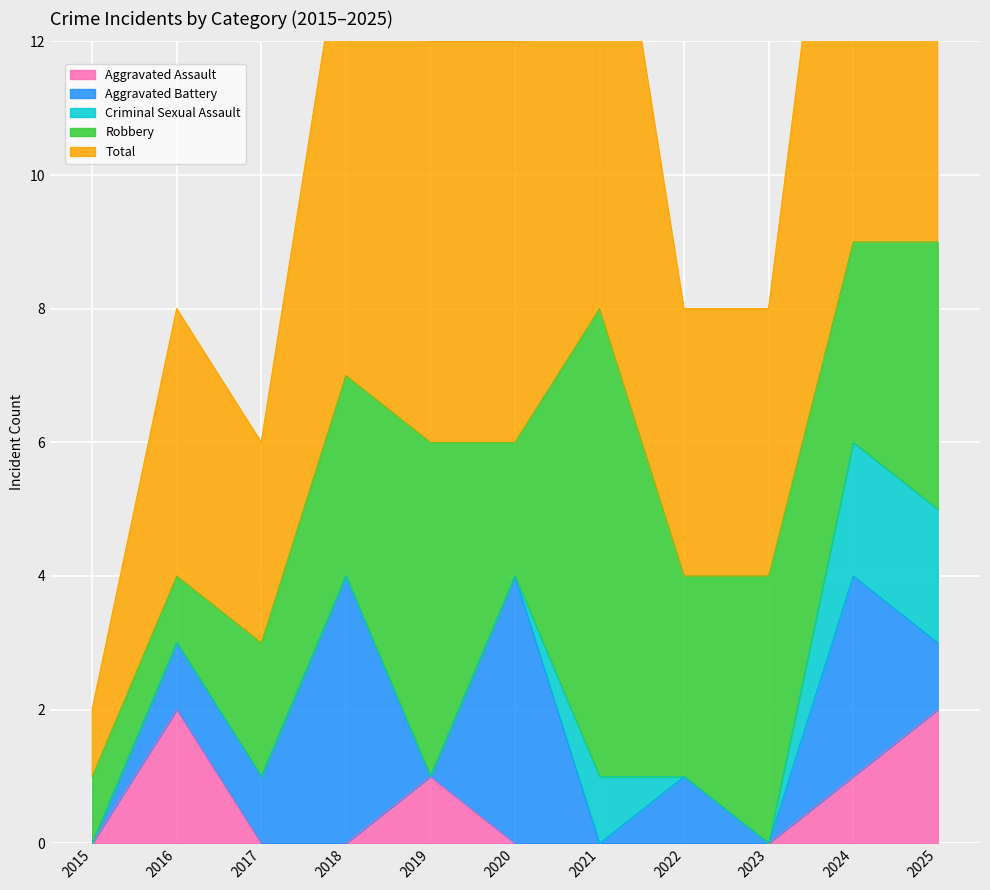

Reading left to right, what are all the values shown in this chart?

Aggravated Assault: 0	2	0	0	1	0	0	0	0	1	2
Aggravated Battery: 0	1	1	4	0	4	0	1	0	3	1
Criminal Sexual Assault: 0	0	0	0	0	0	1	0	0	2	2
Robbery: 1	1	2	3	5	2	7	3	4	3	4
Total: 1	4	3	7	6	6	8	4	4	9	9